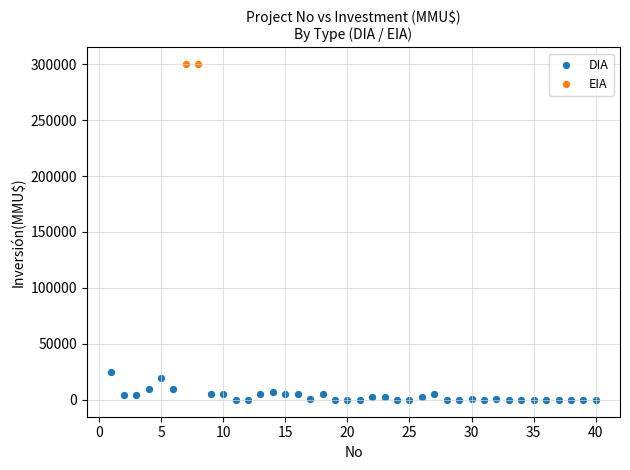

What are all the series names shown in the legend?

DIA, EIA